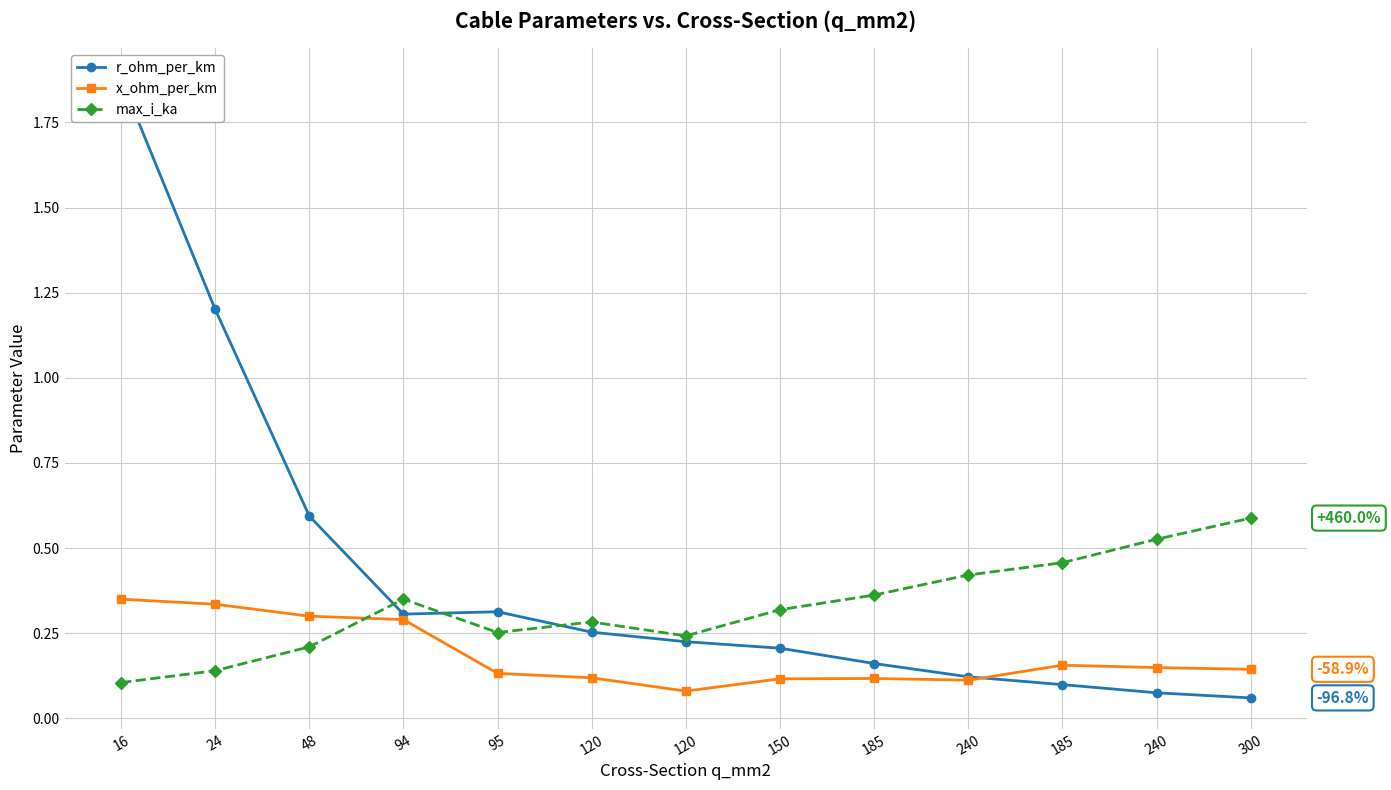

List the labels in order of x_ohm_per_km value, largest first.

16, 24, 48, 94, 185, 240, 300, 95, 120, 185, 150, 240, 120